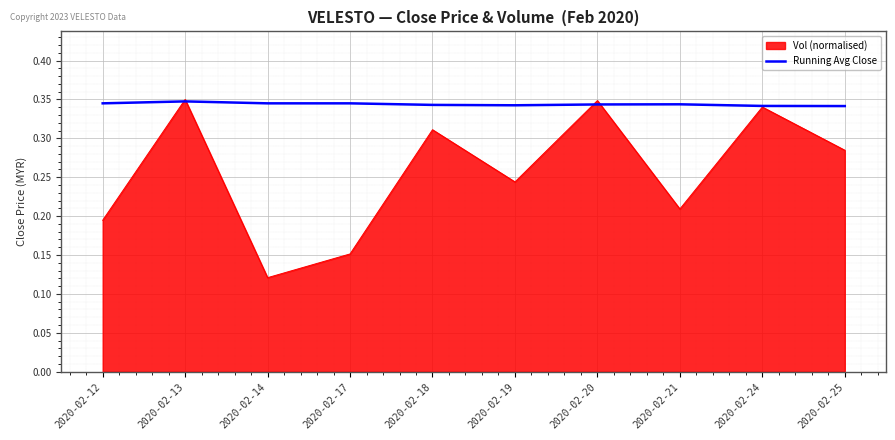

How many lines are shown in the chart?

2